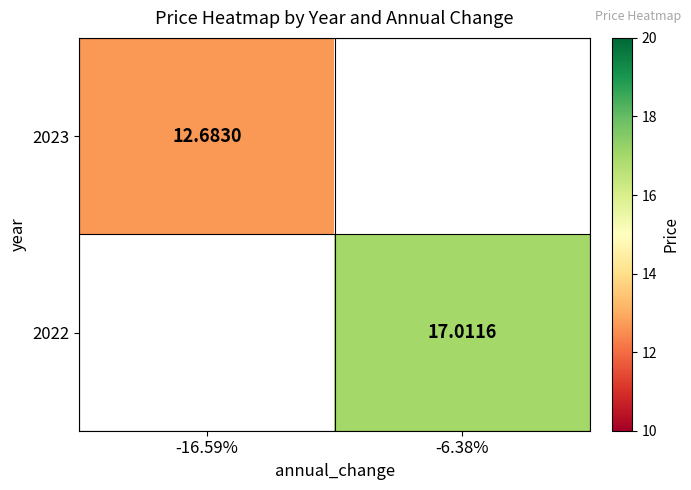

What is the maximum value shown in the chart?

17.0